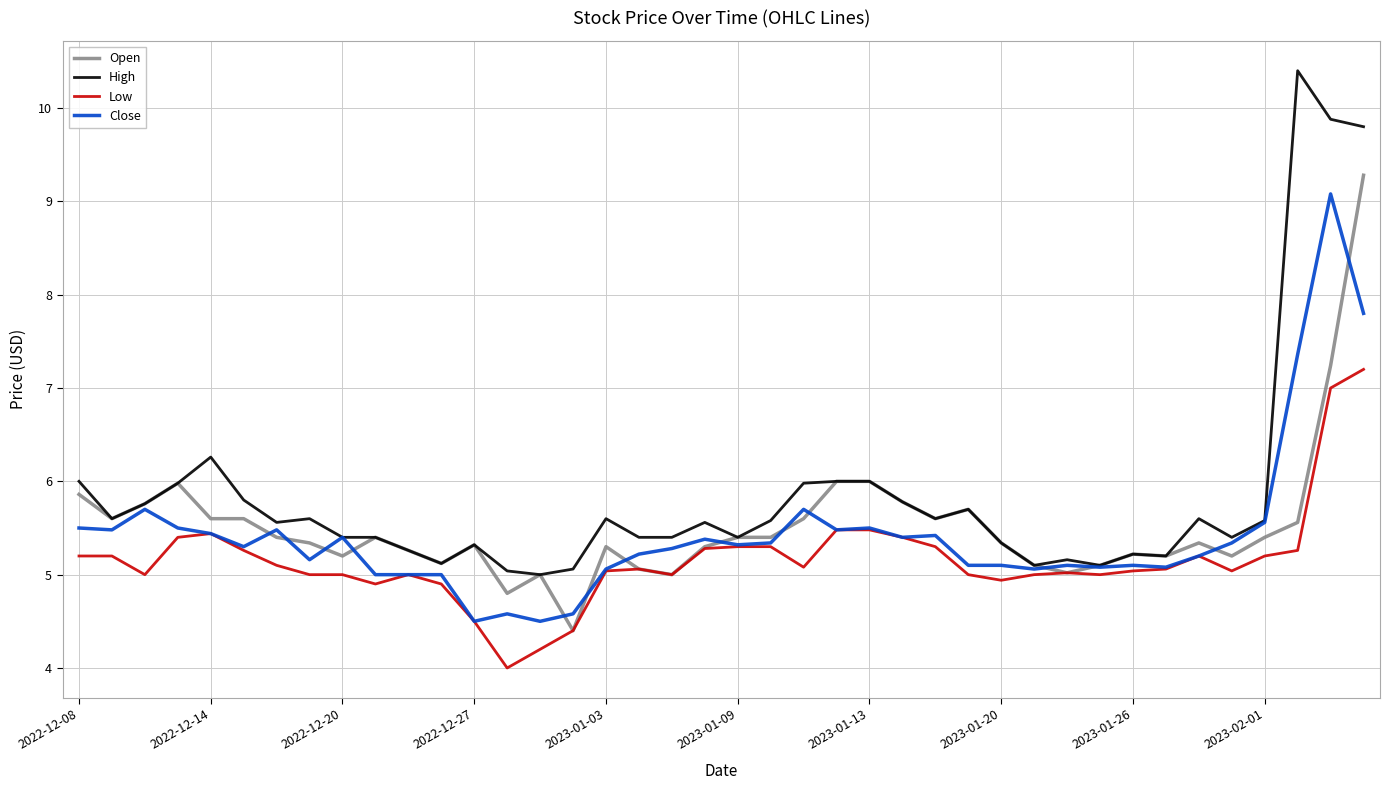

Which series has the largest range (max minus min)?

High